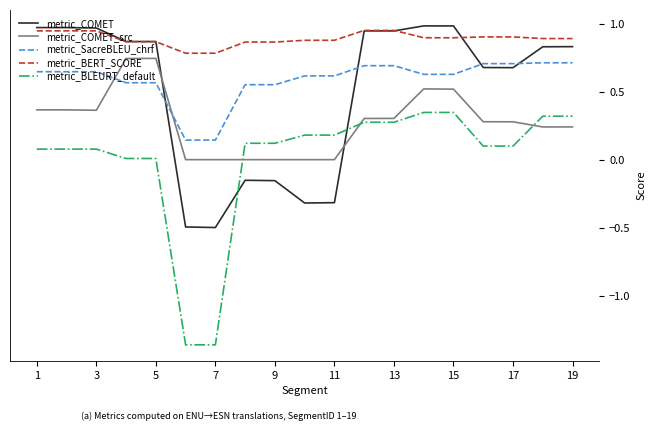

Which series has the largest range (max minus min)?

metric_BLEURT_default